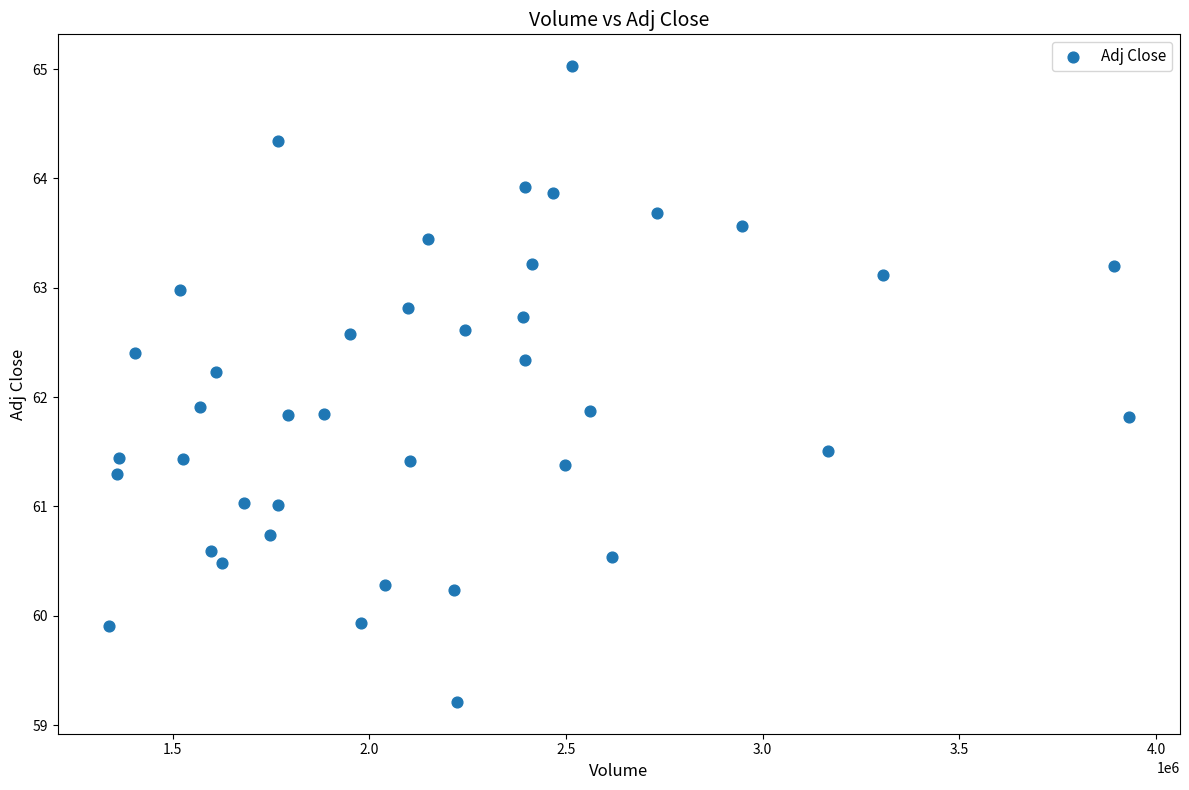

What is the range of X values (max minus min)?

2593400.0